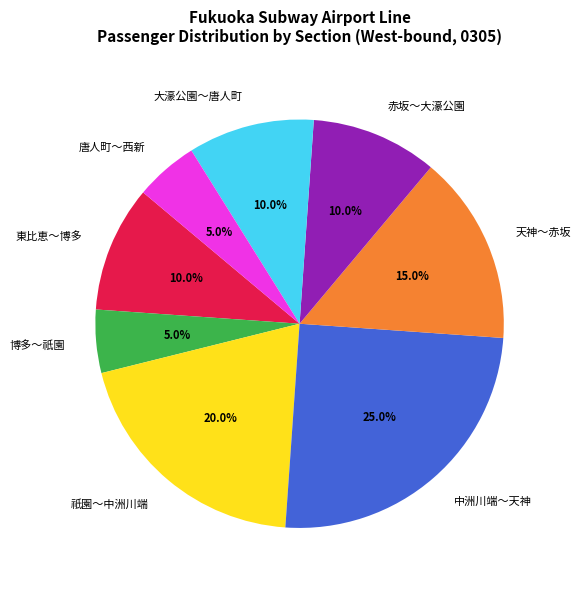

Approximately how many times larger is the value at 中洲川端～天神 compared to 赤坂～大濠公園?

2.5